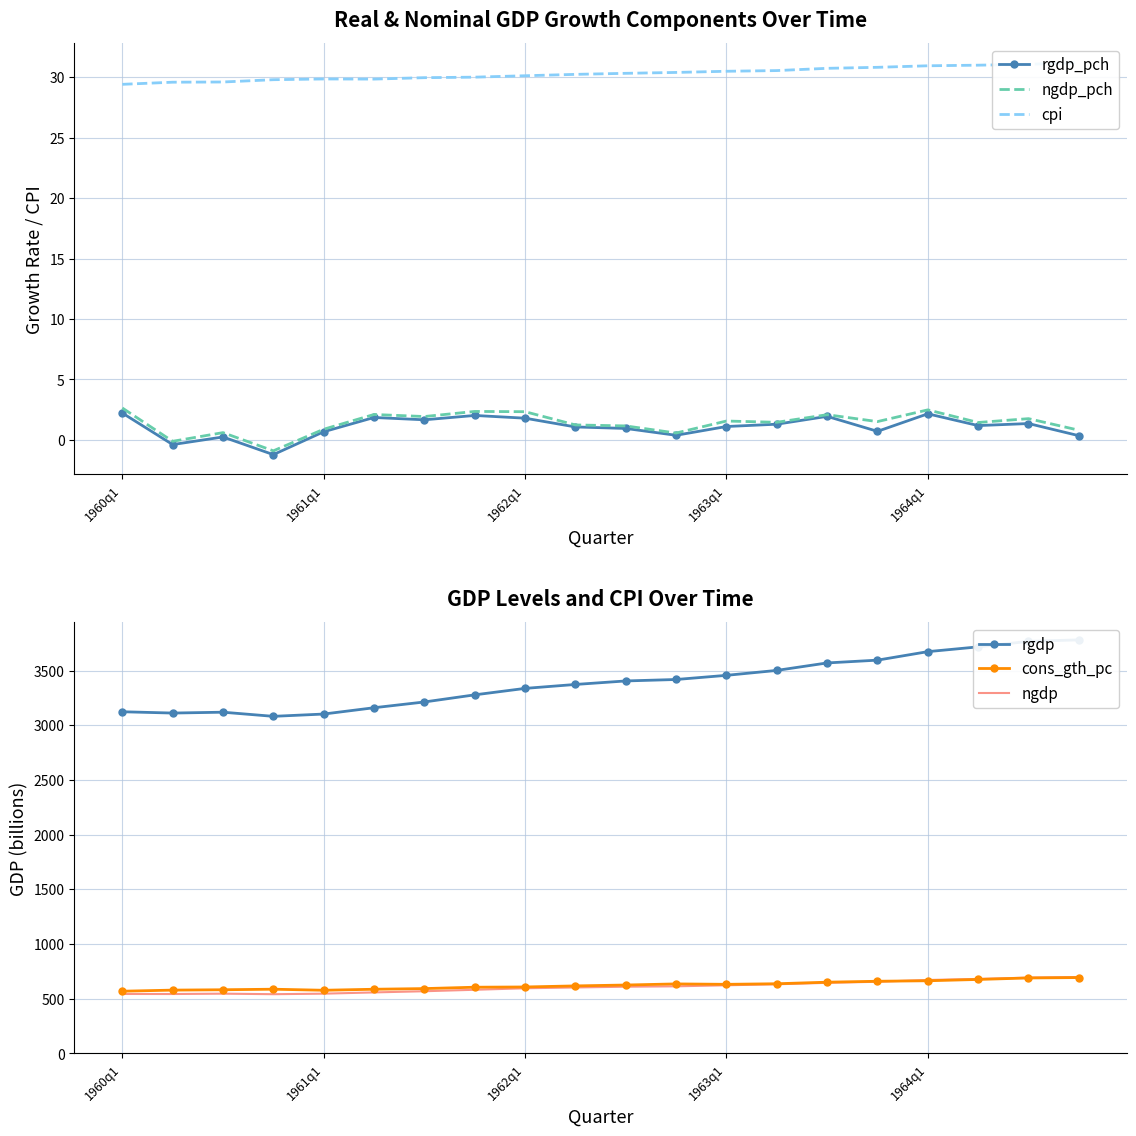

What is the difference between the maximum and minimum values in the rgdp_pch series?

3.4